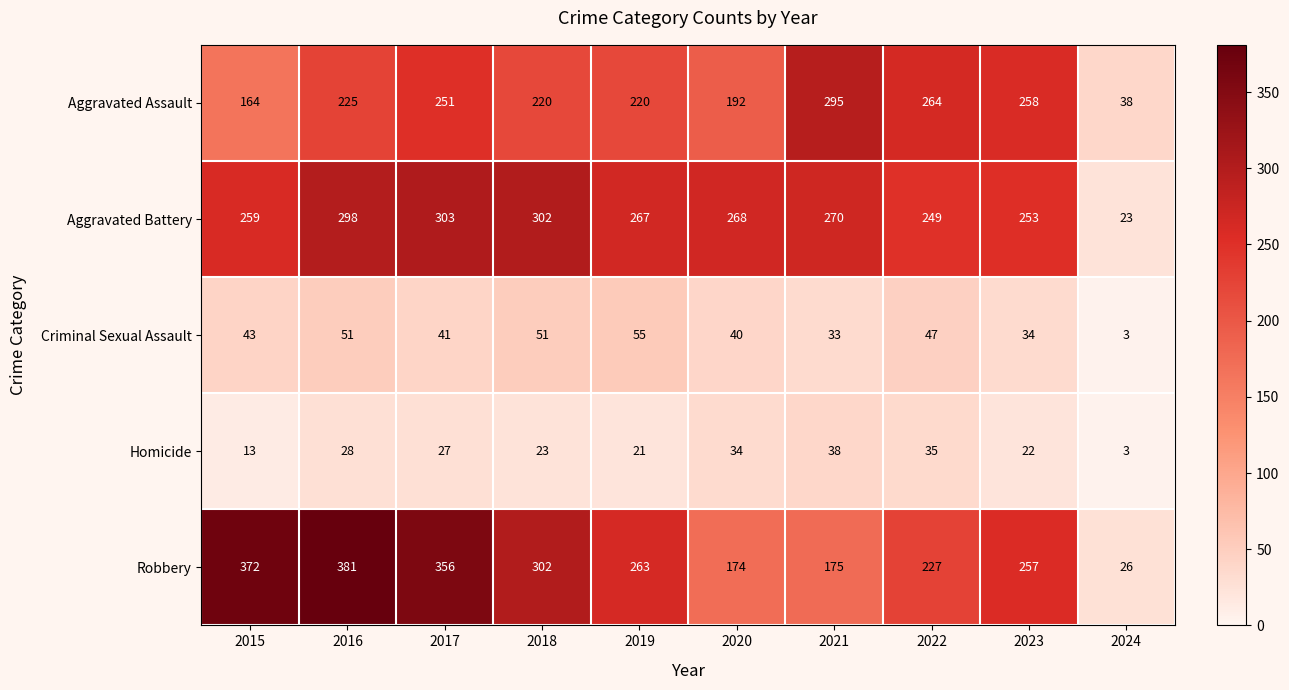

What value does the Aggravated Battery series have at 2018, to the nearest 10?

300